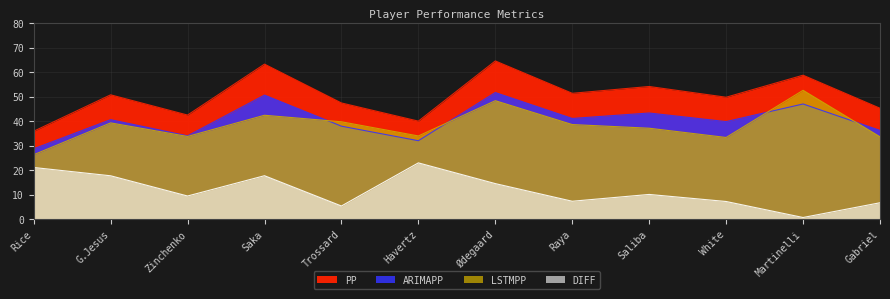

What is the label of the 10th point from the left?

White